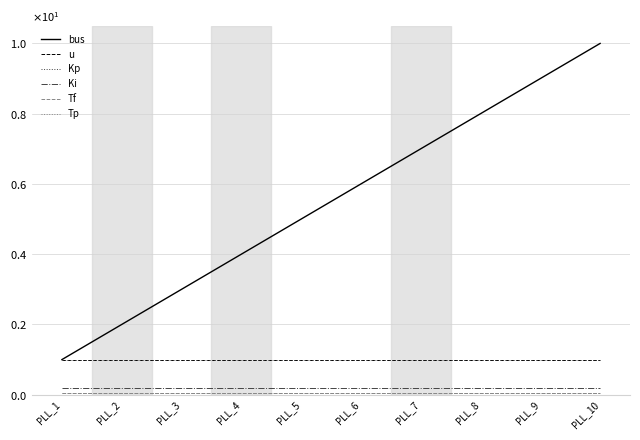

Reading right to left, transcribe all the data shown in this chart.

bus: 10.0	9.0	8.0	7.0	6.0	5.0	4.0	3.0	2.0	1.0
u: 1.0	1.0	1.0	1.0	1.0	1.0	1.0	1.0	1.0	1.0
Kp: 1.0	1.0	1.0	1.0	1.0	1.0	1.0	1.0	1.0	1.0
Ki: 0.2	0.2	0.2	0.2	0.2	0.2	0.2	0.2	0.2	0.2
Tf: 0.1	0.1	0.1	0.1	0.1	0.1	0.1	0.1	0.1	0.1
Tp: 0.1	0.1	0.1	0.1	0.1	0.1	0.1	0.1	0.1	0.1